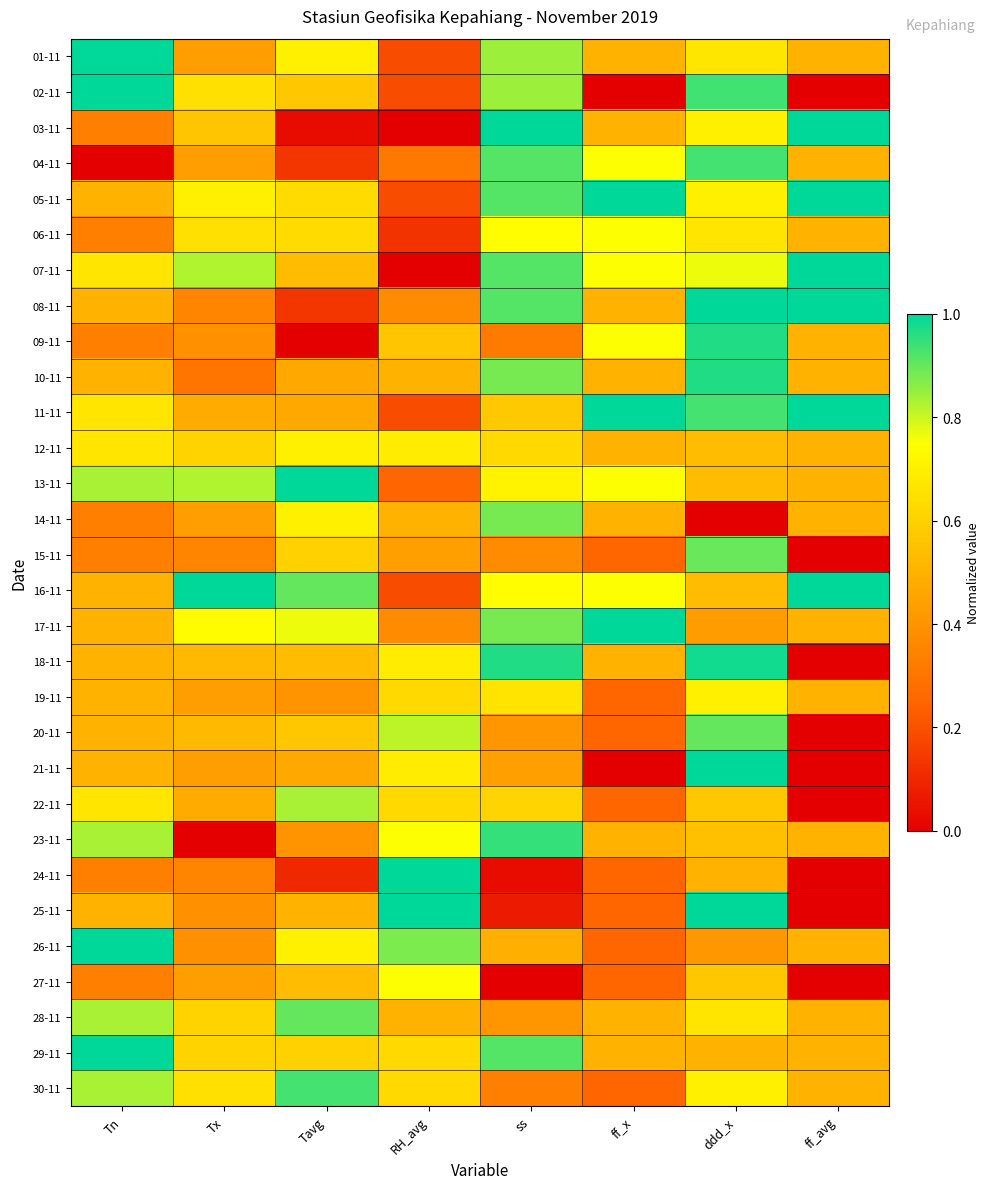

Reading left to right, what are all the values shown in this chart?

01-11: Tn=1.0	Tx=0.4	Tavg=0.7	RH_avg=0.2	ss=0.8	ff_x=0.5	ddd_x=0.7	ff_avg=0.5
02-11: Tn=1.0	Tx=0.7	Tavg=0.6	RH_avg=0.2	ss=0.8	ff_x=0.0	ddd_x=0.9	ff_avg=0.0
03-11: Tn=0.3	Tx=0.6	Tavg=0.0	RH_avg=0.0	ss=1.0	ff_x=0.5	ddd_x=0.7	ff_avg=1.0
04-11: Tn=0.0	Tx=0.4	Tavg=0.1	RH_avg=0.3	ss=0.9	ff_x=0.8	ddd_x=0.9	ff_avg=0.5
05-11: Tn=0.5	Tx=0.7	Tavg=0.6	RH_avg=0.2	ss=0.9	ff_x=1.0	ddd_x=0.7	ff_avg=1.0
06-11: Tn=0.3	Tx=0.7	Tavg=0.6	RH_avg=0.1	ss=0.7	ff_x=0.8	ddd_x=0.7	ff_avg=0.5
07-11: Tn=0.7	Tx=0.8	Tavg=0.5	RH_avg=0.0	ss=0.9	ff_x=0.8	ddd_x=0.8	ff_avg=1.0
08-11: Tn=0.5	Tx=0.3	Tavg=0.1	RH_avg=0.4	ss=0.9	ff_x=0.5	ddd_x=1.0	ff_avg=1.0
09-11: Tn=0.3	Tx=0.4	Tavg=0.0	RH_avg=0.6	ss=0.3	ff_x=0.8	ddd_x=1.0	ff_avg=0.5
10-11: Tn=0.5	Tx=0.3	Tavg=0.5	RH_avg=0.5	ss=0.9	ff_x=0.5	ddd_x=1.0	ff_avg=0.5
11-11: Tn=0.7	Tx=0.5	Tavg=0.5	RH_avg=0.2	ss=0.6	ff_x=1.0	ddd_x=0.9	ff_avg=1.0
12-11: Tn=0.7	Tx=0.6	Tavg=0.7	RH_avg=0.7	ss=0.6	ff_x=0.5	ddd_x=0.5	ff_avg=0.5
13-11: Tn=0.8	Tx=0.8	Tavg=1.0	RH_avg=0.2	ss=0.7	ff_x=0.8	ddd_x=0.5	ff_avg=0.5
14-11: Tn=0.3	Tx=0.4	Tavg=0.7	RH_avg=0.5	ss=0.9	ff_x=0.5	ddd_x=0.0	ff_avg=0.5
15-11: Tn=0.3	Tx=0.3	Tavg=0.6	RH_avg=0.4	ss=0.4	ff_x=0.2	ddd_x=0.9	ff_avg=0.0
16-11: Tn=0.5	Tx=1.0	Tavg=0.9	RH_avg=0.2	ss=0.7	ff_x=0.8	ddd_x=0.5	ff_avg=1.0
17-11: Tn=0.5	Tx=0.7	Tavg=0.8	RH_avg=0.4	ss=0.9	ff_x=1.0	ddd_x=0.4	ff_avg=0.5
18-11: Tn=0.5	Tx=0.5	Tavg=0.5	RH_avg=0.7	ss=1.0	ff_x=0.5	ddd_x=1.0	ff_avg=0.0
19-11: Tn=0.5	Tx=0.4	Tavg=0.4	RH_avg=0.6	ss=0.7	ff_x=0.2	ddd_x=0.7	ff_avg=0.5
20-11: Tn=0.5	Tx=0.5	Tavg=0.6	RH_avg=0.8	ss=0.4	ff_x=0.2	ddd_x=0.9	ff_avg=0.0
21-11: Tn=0.5	Tx=0.4	Tavg=0.5	RH_avg=0.7	ss=0.4	ff_x=0.0	ddd_x=1.0	ff_avg=0.0
22-11: Tn=0.7	Tx=0.5	Tavg=0.8	RH_avg=0.6	ss=0.6	ff_x=0.2	ddd_x=0.6	ff_avg=0.0
23-11: Tn=0.8	Tx=0.0	Tavg=0.4	RH_avg=0.8	ss=0.9	ff_x=0.5	ddd_x=0.5	ff_avg=0.5
24-11: Tn=0.3	Tx=0.3	Tavg=0.1	RH_avg=1.0	ss=0.0	ff_x=0.2	ddd_x=0.5	ff_avg=0.0
25-11: Tn=0.5	Tx=0.4	Tavg=0.5	RH_avg=1.0	ss=0.1	ff_x=0.2	ddd_x=1.0	ff_avg=0.0
26-11: Tn=1.0	Tx=0.4	Tavg=0.7	RH_avg=0.9	ss=0.5	ff_x=0.2	ddd_x=0.4	ff_avg=0.5
27-11: Tn=0.3	Tx=0.4	Tavg=0.5	RH_avg=0.8	ss=0.0	ff_x=0.2	ddd_x=0.6	ff_avg=0.0
28-11: Tn=0.8	Tx=0.6	Tavg=0.9	RH_avg=0.5	ss=0.4	ff_x=0.5	ddd_x=0.7	ff_avg=0.5
29-11: Tn=1.0	Tx=0.6	Tavg=0.6	RH_avg=0.6	ss=0.9	ff_x=0.5	ddd_x=0.5	ff_avg=0.5
30-11: Tn=0.8	Tx=0.7	Tavg=0.9	RH_avg=0.6	ss=0.3	ff_x=0.2	ddd_x=0.7	ff_avg=0.5